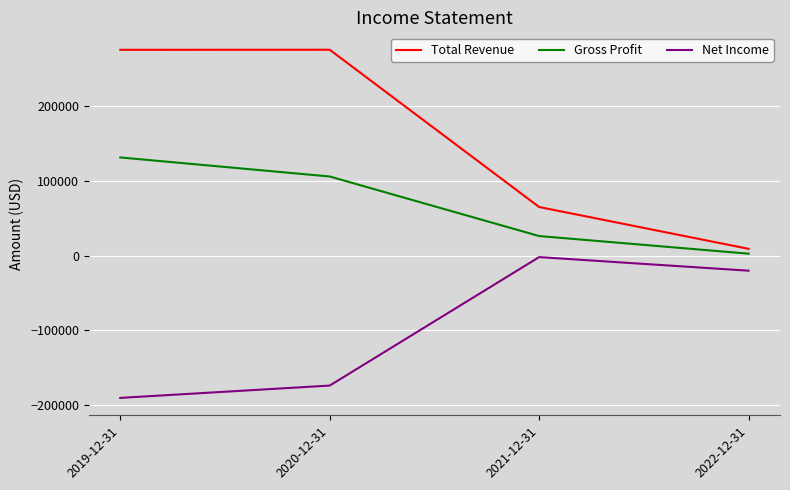

Is the value of Total Revenue at 2022-12-31 greater than the value of Net Income at 2020-12-31?

Yes